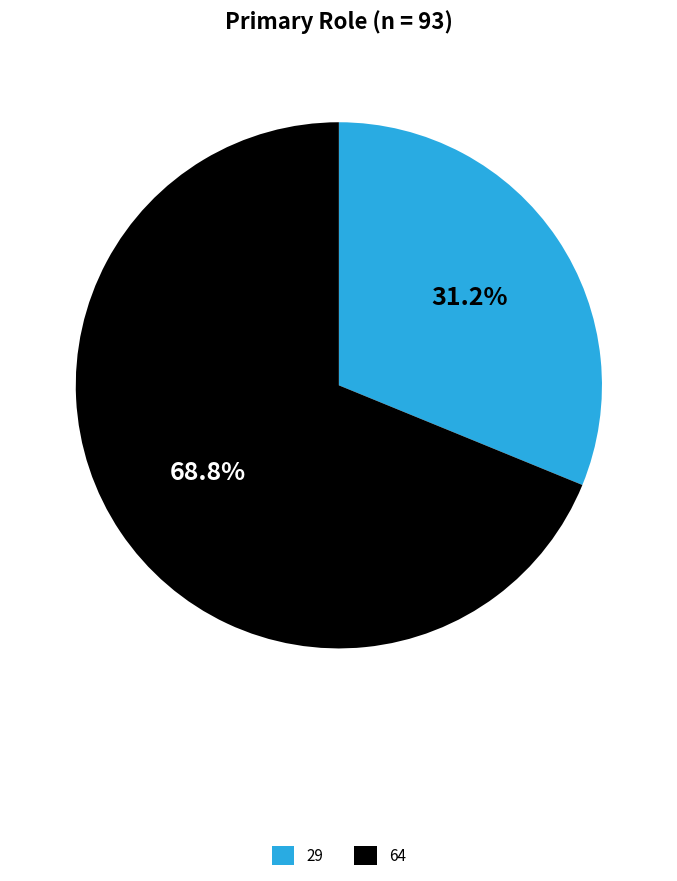

To the nearest percent, what is the difference between the 29 and 64 slice percentages?

38%